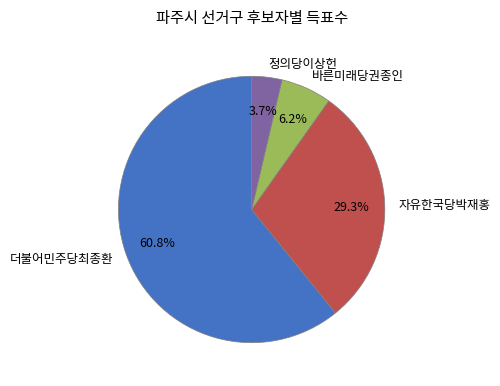

What is the total percentage of 정의당이상헌 and 더불어민주당최종환?

64.5%